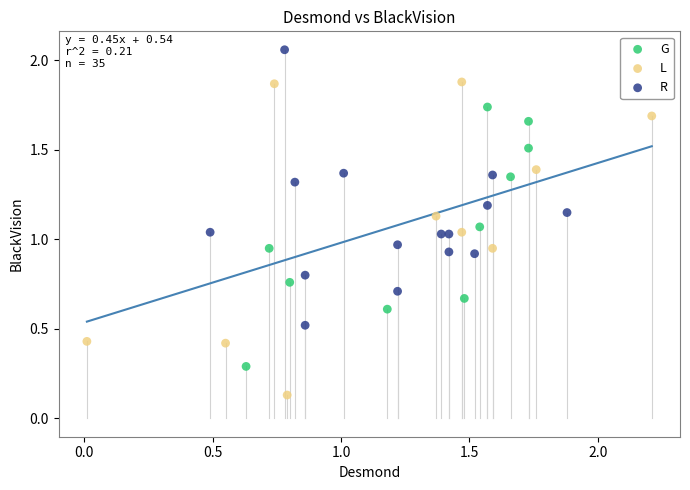

Which series has the largest Y range (max minus min)?

L